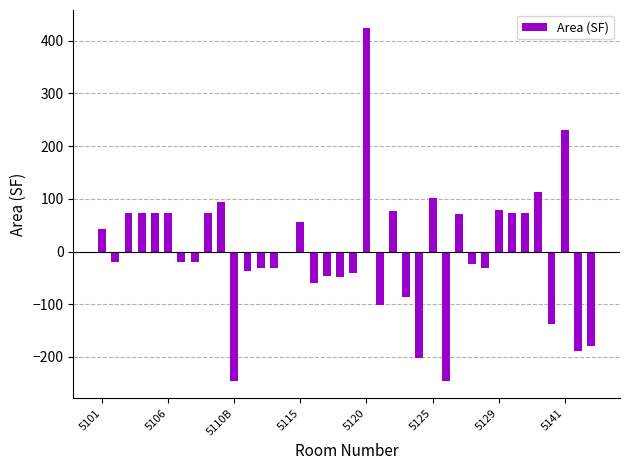

What is the minimum value shown in the chart?

-244.9